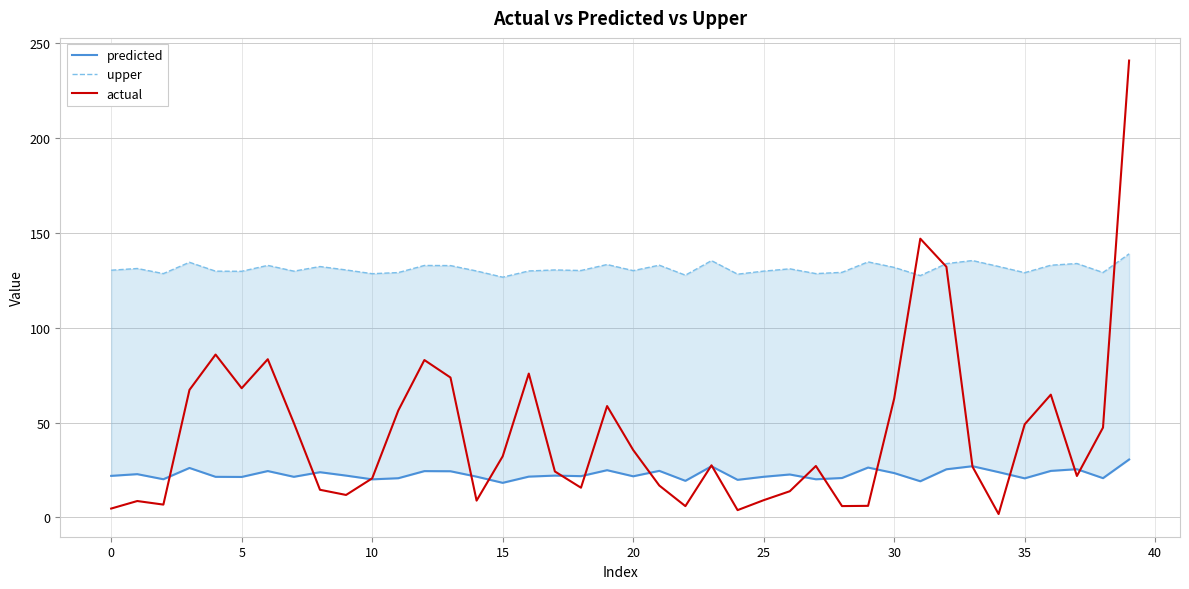

At 19, list the series in order from smallest to largest.

predicted, actual, upper